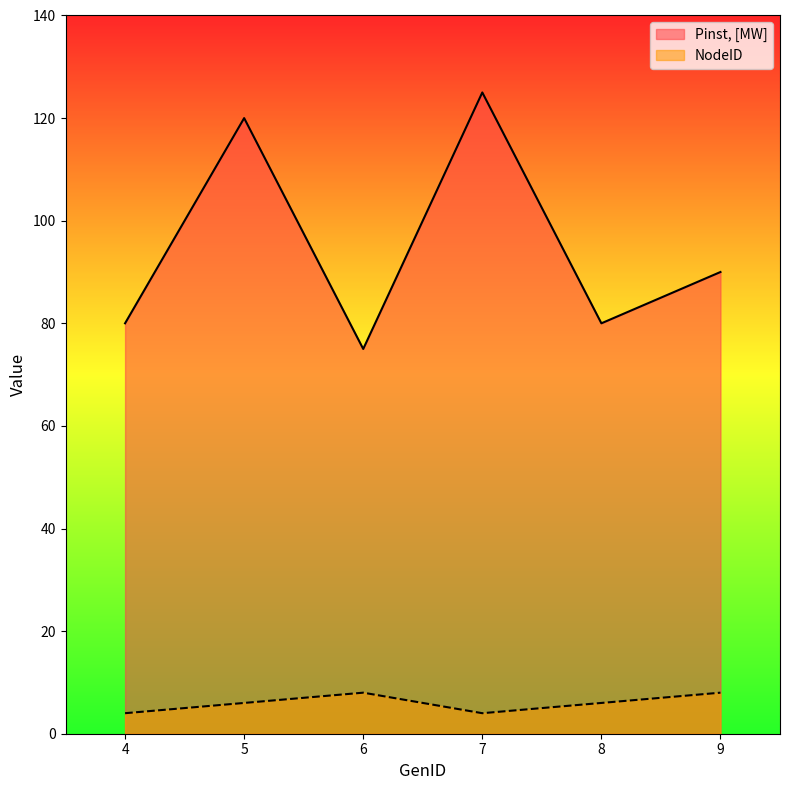

Does the chart display data point markers on the line(s)?

No